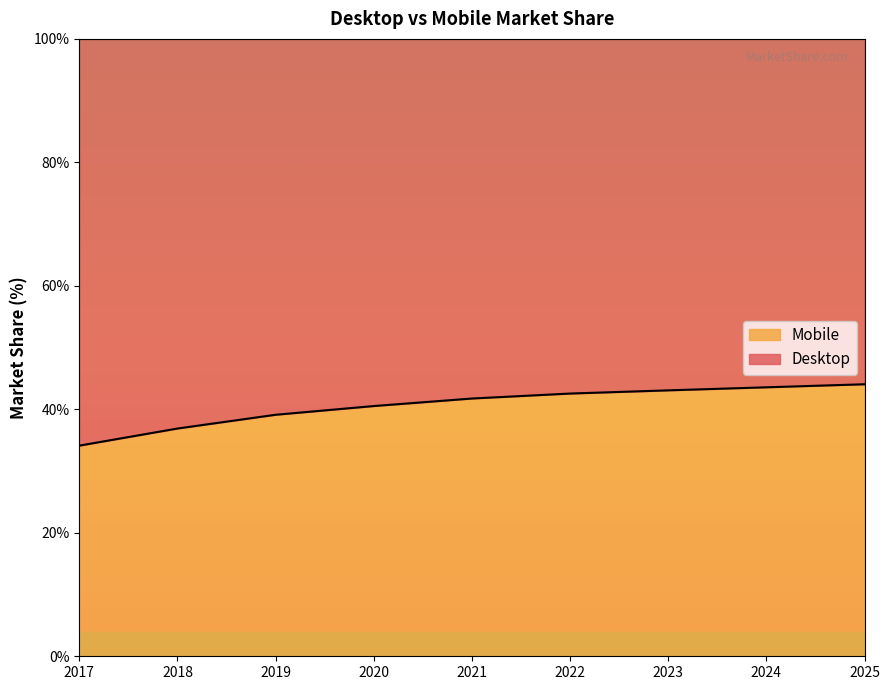

What is the greatest value displayed?

44.1